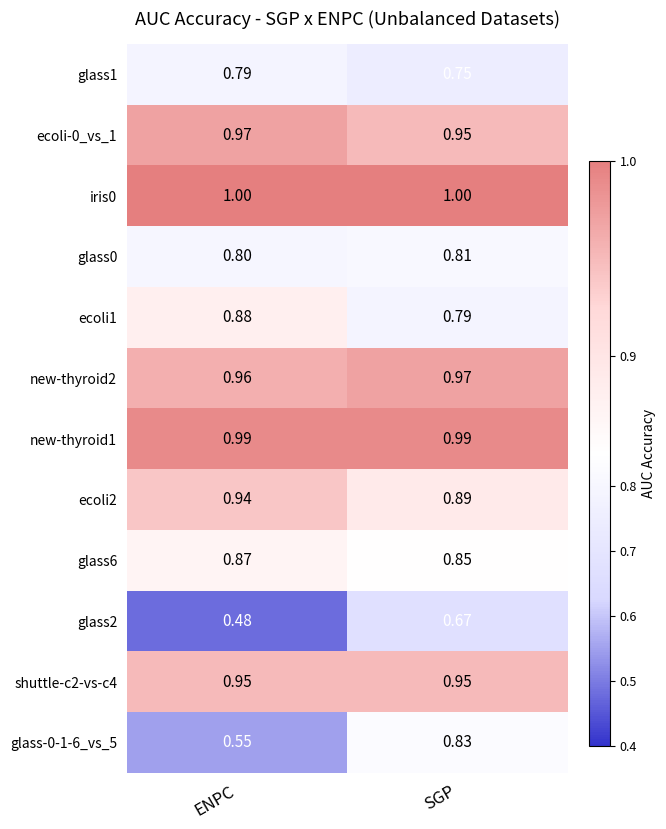

Which series has the widest spread of values?

glass-0-1-6_vs_5